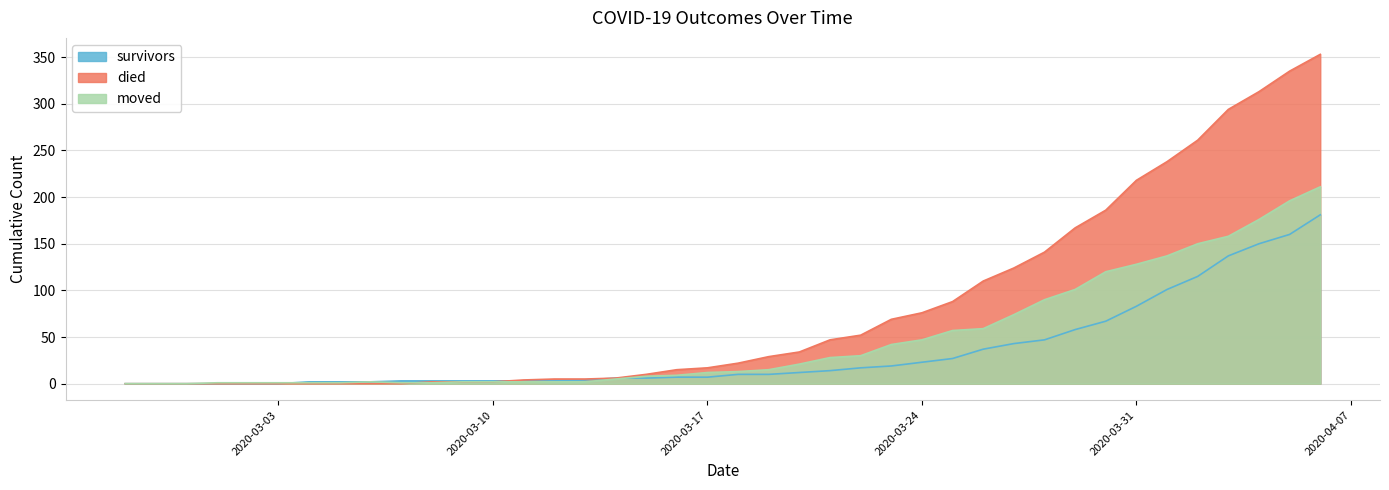

How many data points in survivors are less than 10?

20